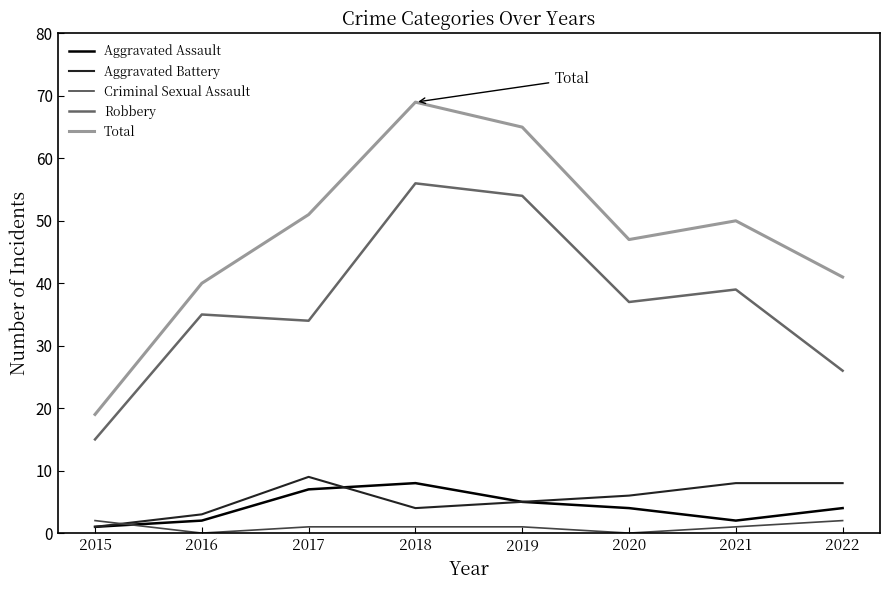

What is the highest value of the Aggravated Assault series?

8